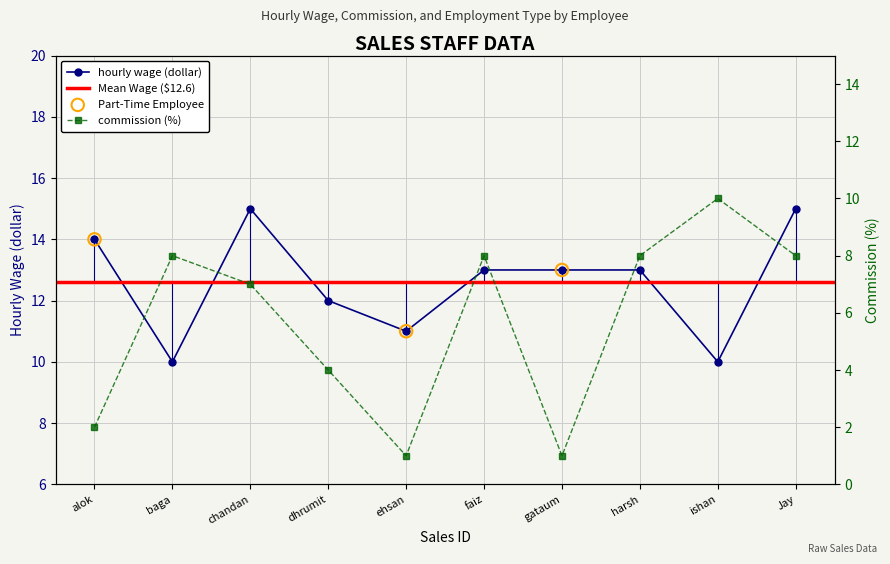

Which series contains the highest Y value?

hourly wage (dollar)